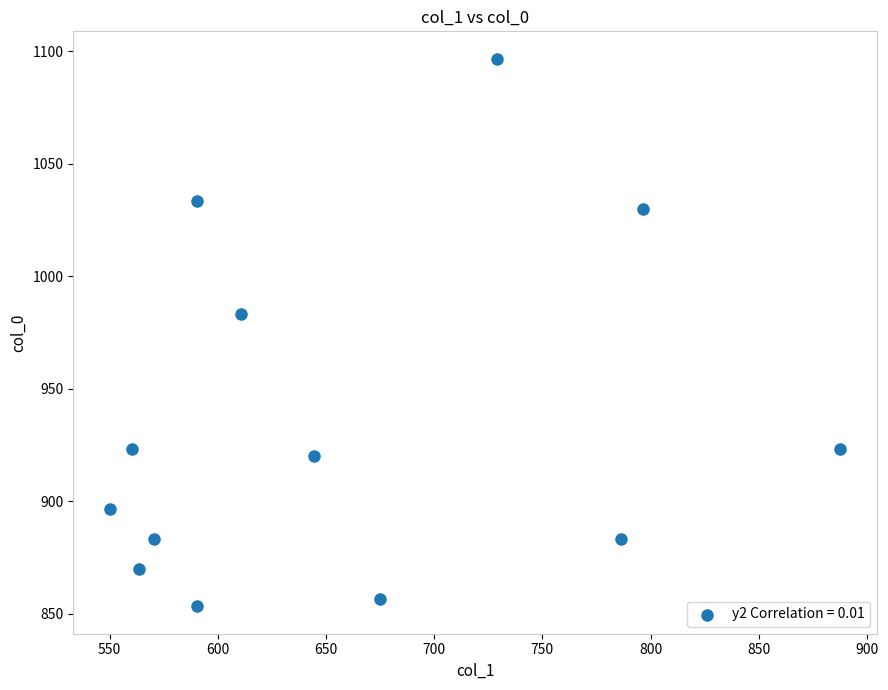

What Y value in the scatter plot is closest to 975?

983.3